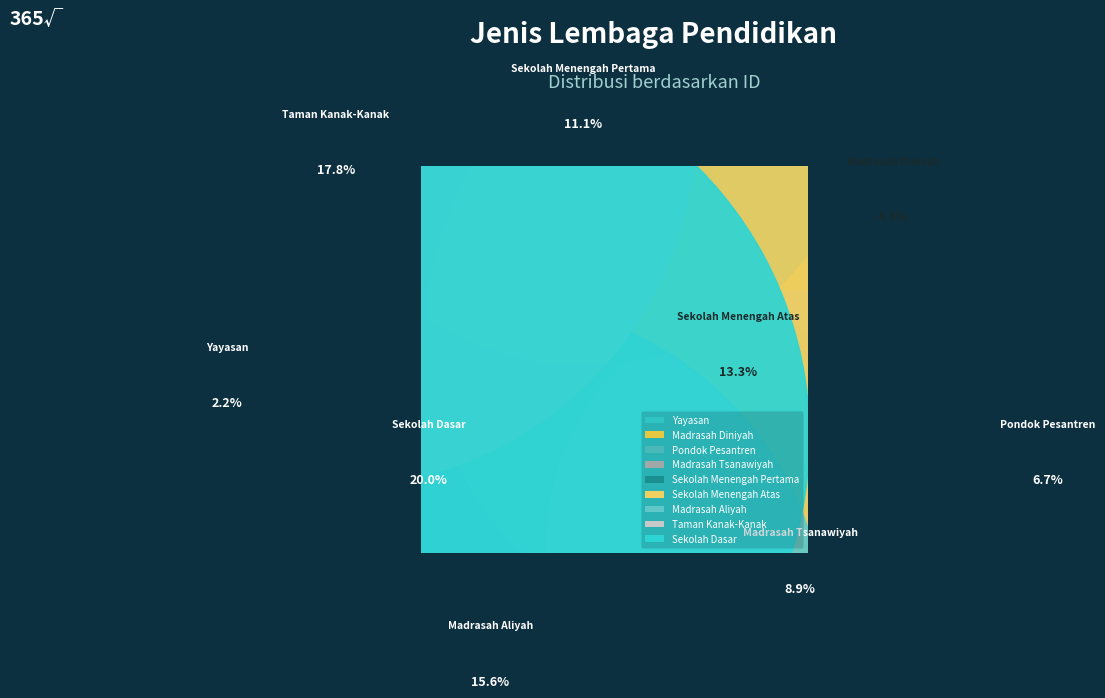

Which category has the smallest portion of the pie?

Yayasan